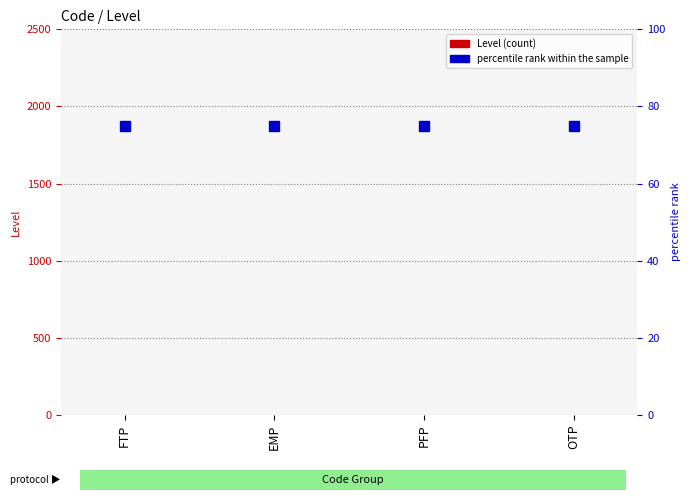

How many data points does each series have?

4